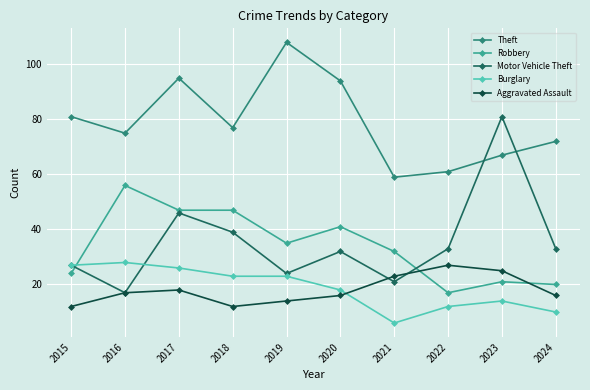

True or false: Burglary and Aggravated Assault intersect in this chart.

True